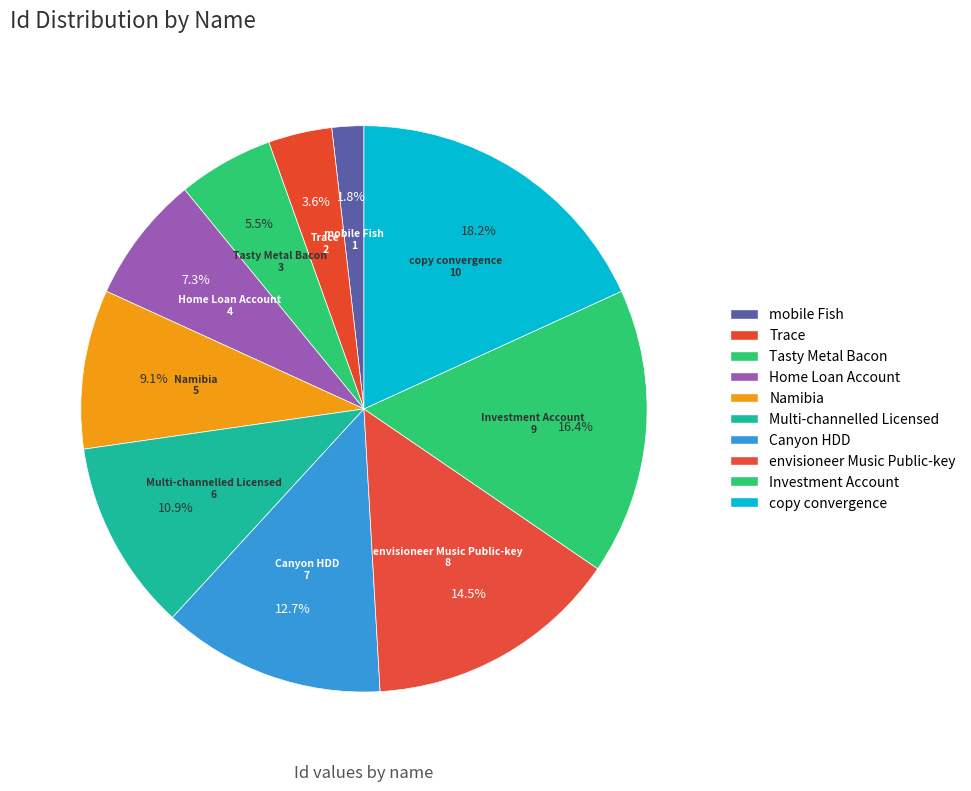

How many slices are in this pie chart?

10